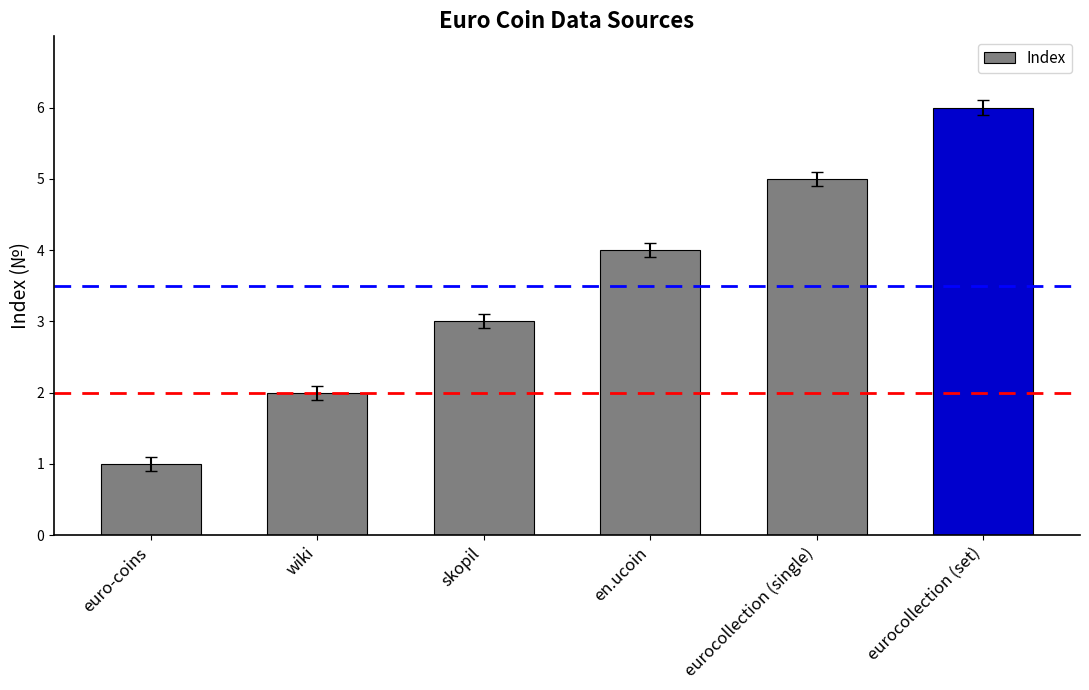

What is the greatest value displayed?

6